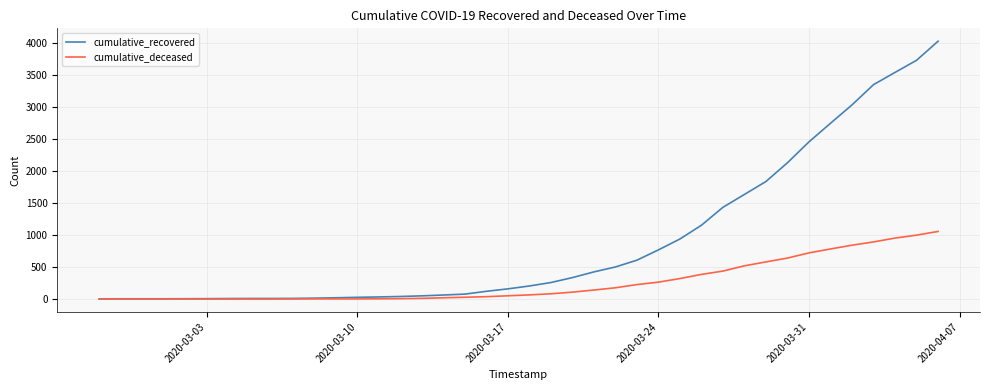

Count the number of categories in the chart.

40